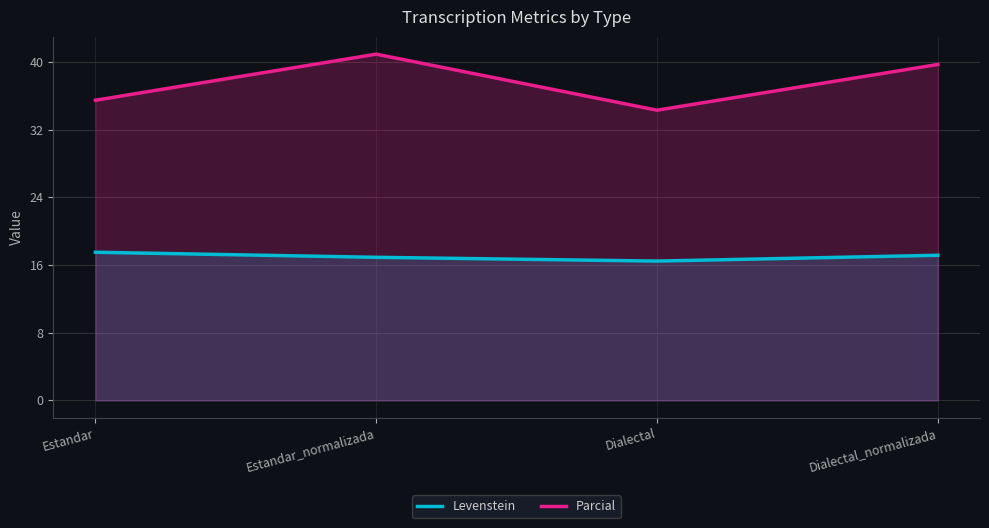

Which has a higher value, Dialectal or Estandar_normalizada?

Estandar_normalizada